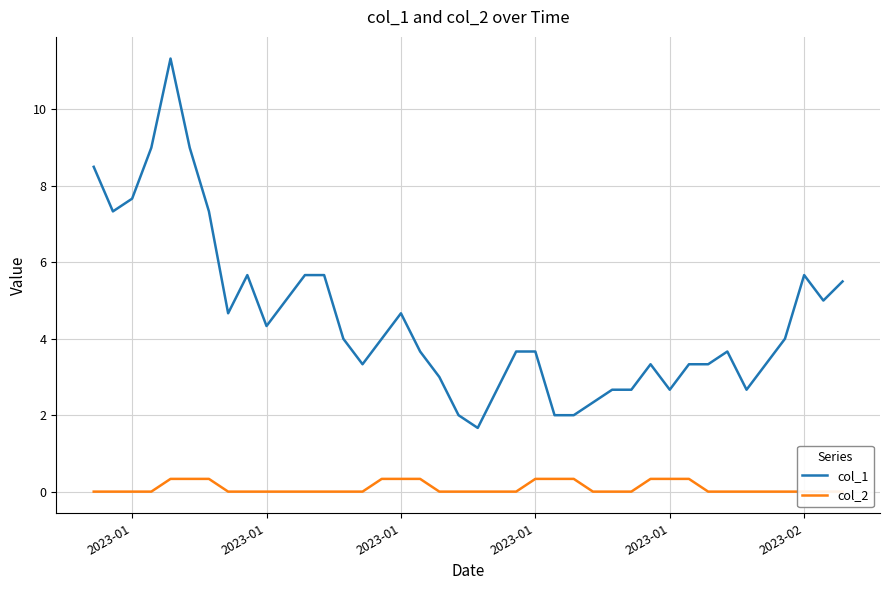

Does the chart have visible grid lines?

Yes